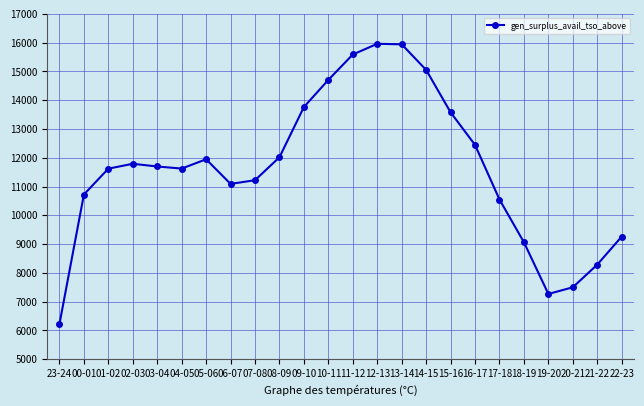

Is it true that the value at 18-19 is 9064?

True